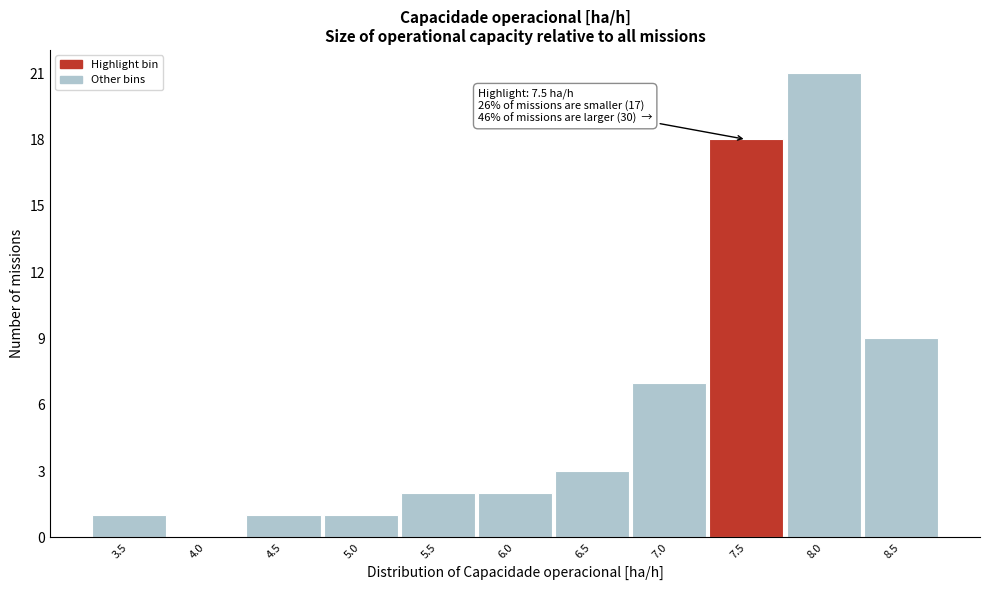

Reading right to left, extract all data points from this chart.

8.5=9	8.0=21	7.5=18	7.0=7	6.5=3	6.0=2	5.5=2	5.0=1	4.5=1	4.0=0	3.5=1